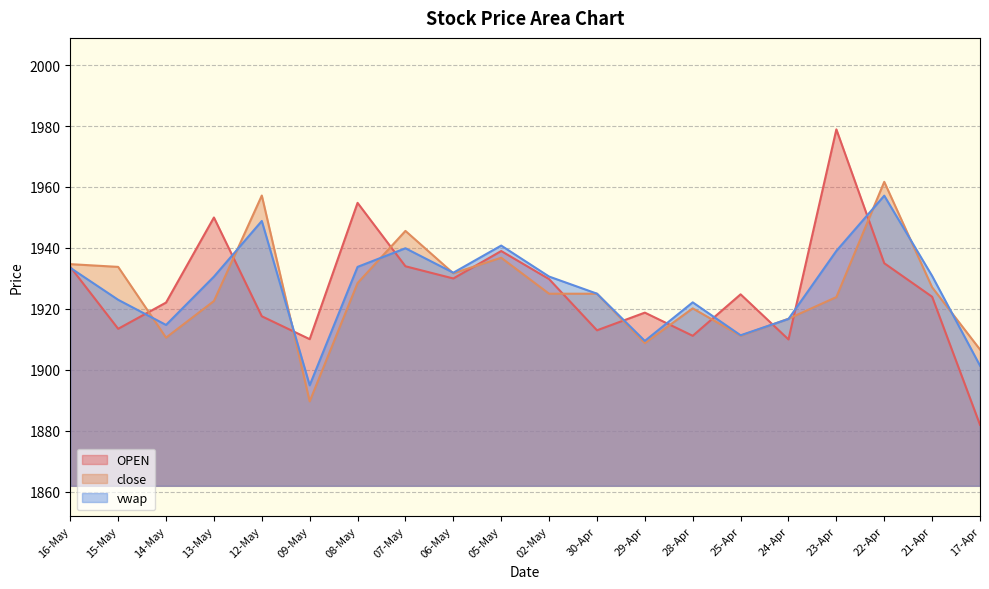

What value does the OPEN series have at 13-May?

1950.0